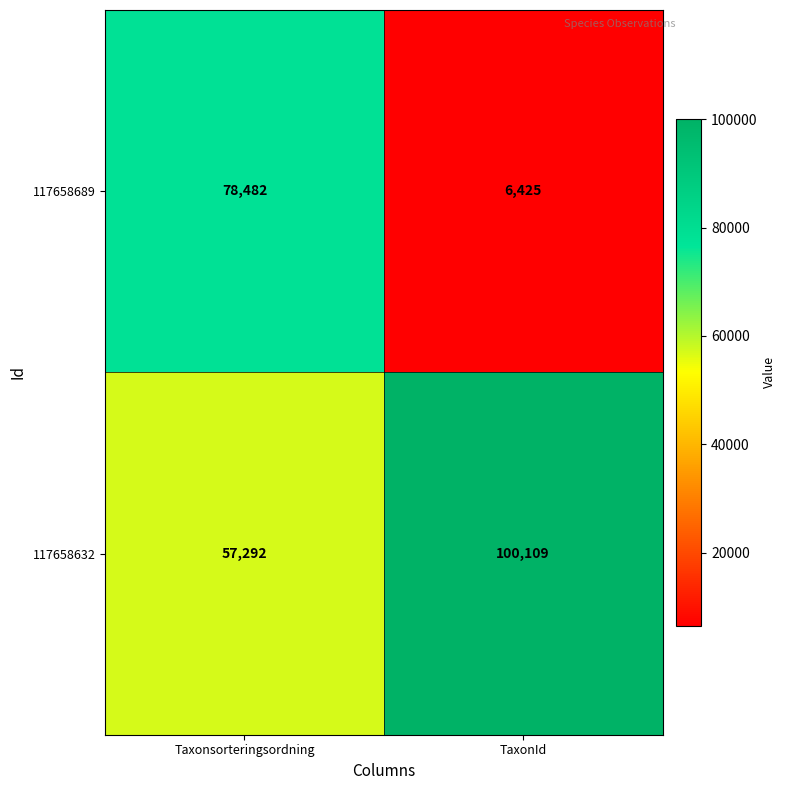

What is the difference between the 117658632 values at TaxonId and Taxonsorteringsordning?

42817